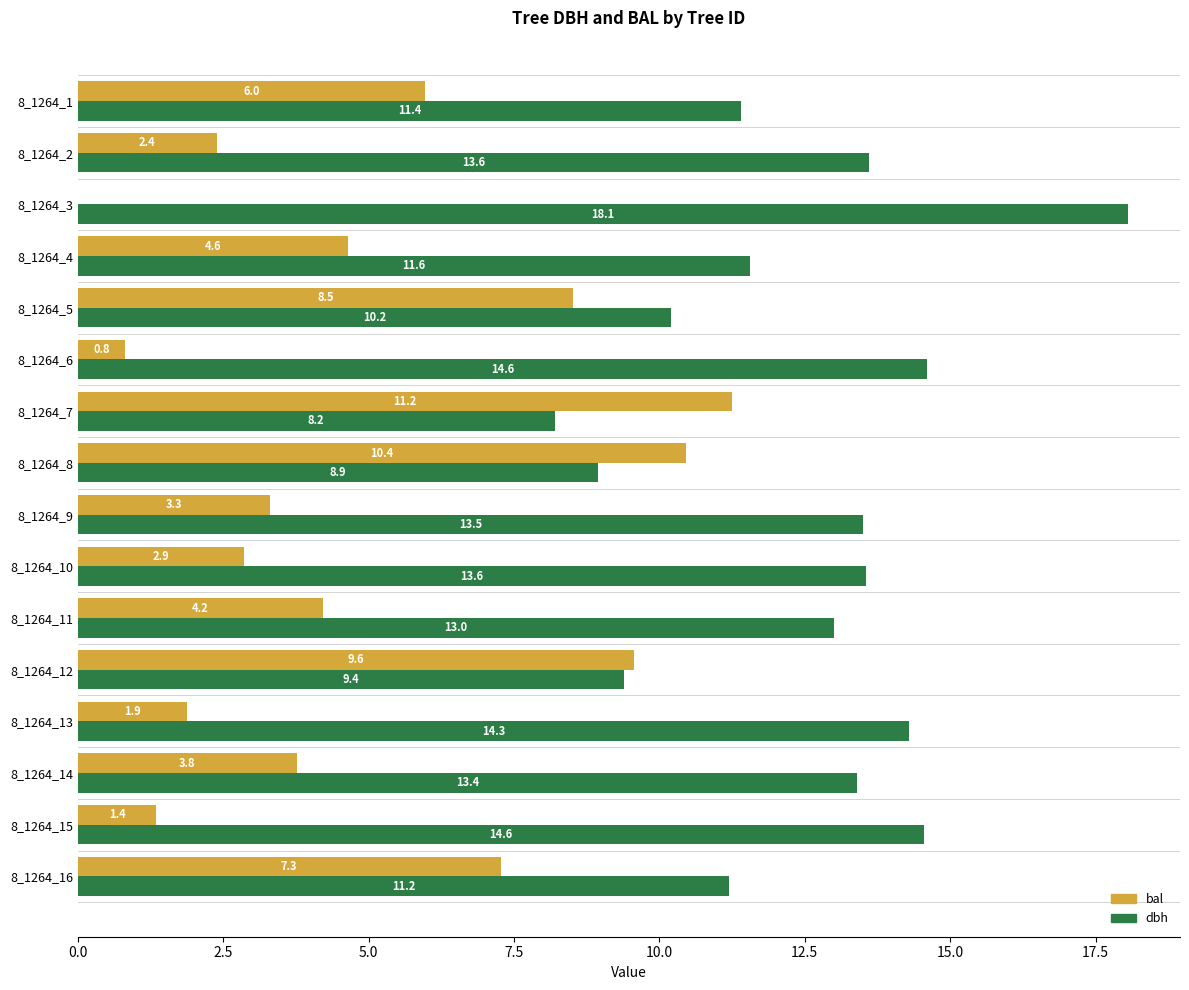

What value does the bal series have at 8_1264_11?

4.2